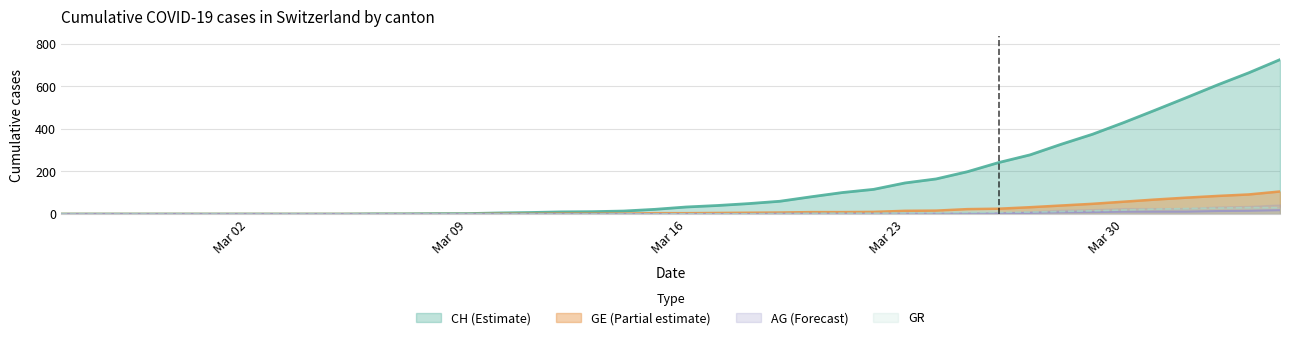

List the series in order of their peak value, highest first.

CH, GE, GR, AG